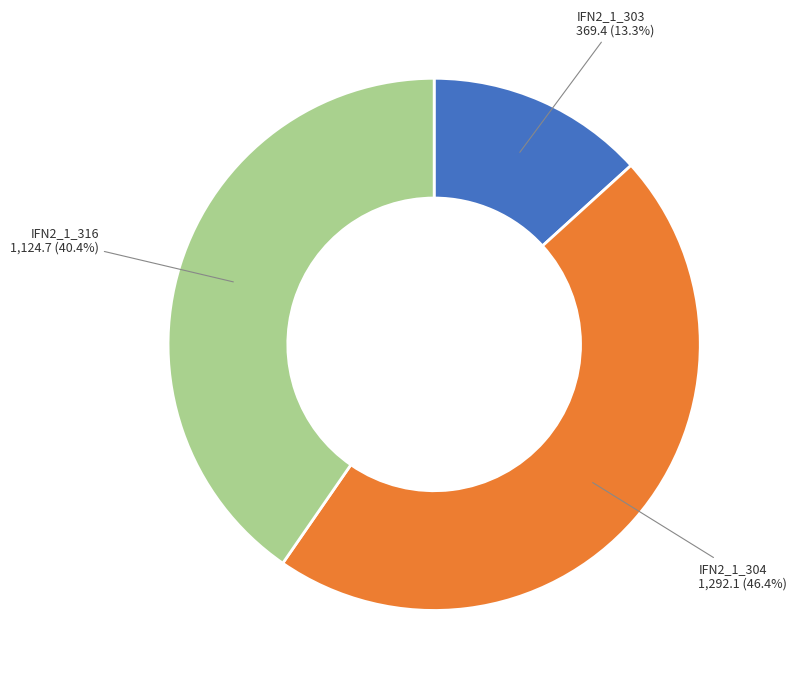

Count the number of slices in the pie.

3